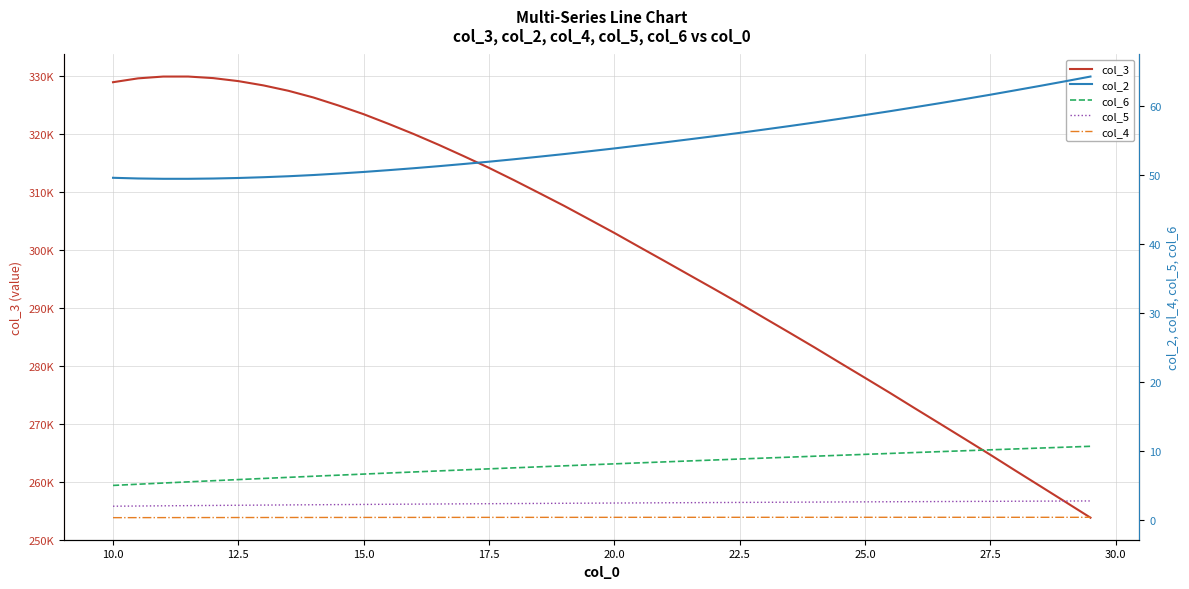

True or false: col_3 and col_6 intersect in this chart.

False